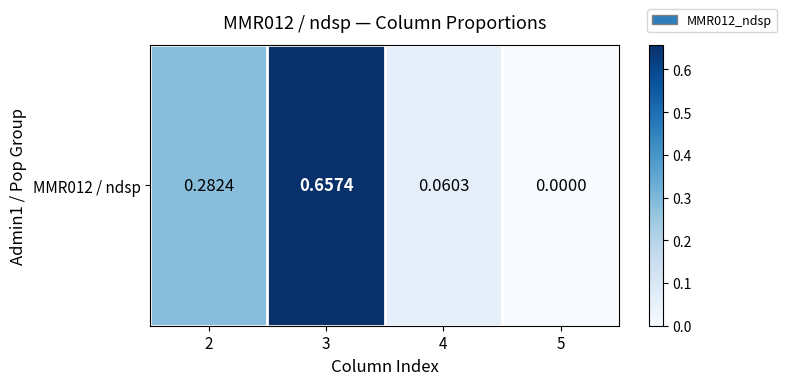

What is the sum of the values at 3 and 4?

0.7